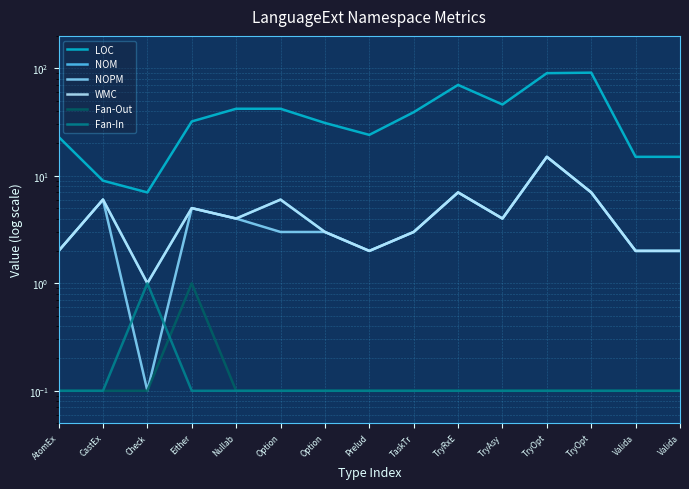

What is the label of the 12th point from the right?

Either